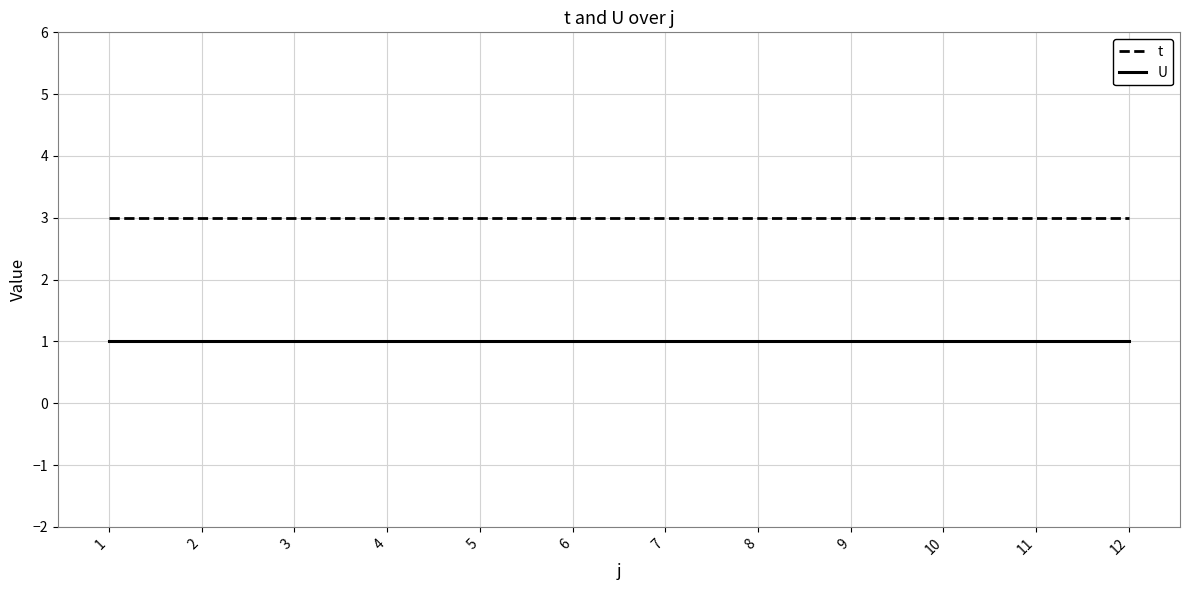

At 8, list the series in order from largest to smallest.

t, U